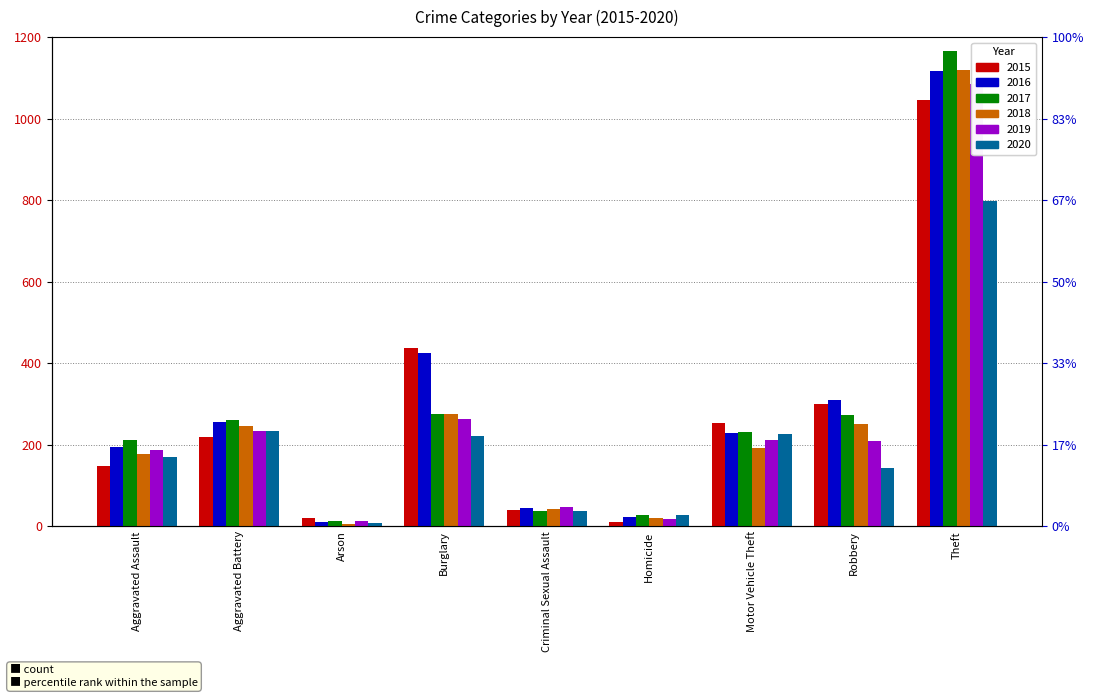

The value of 2015 at Theft is 1046. True or false?

True